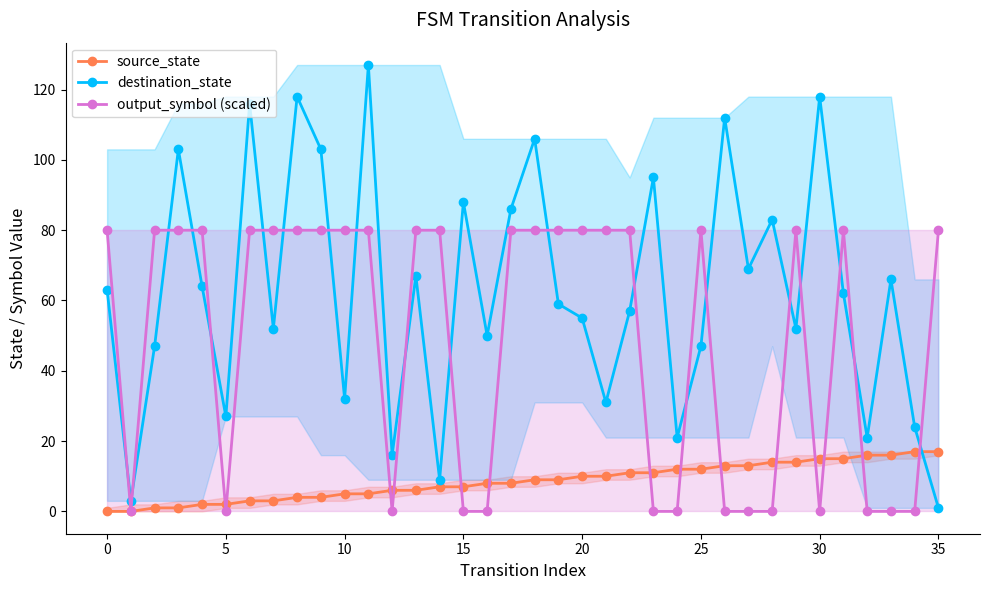

What is the maximum value for source_state?

17